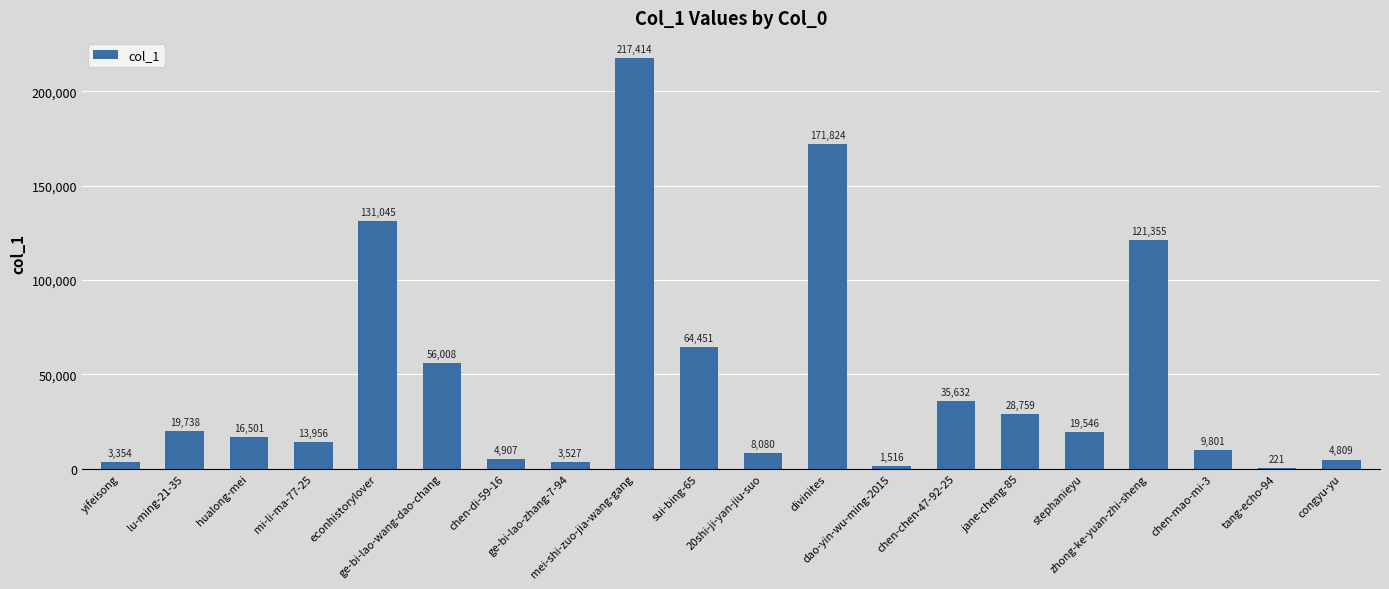

What is the greatest value displayed?

217414